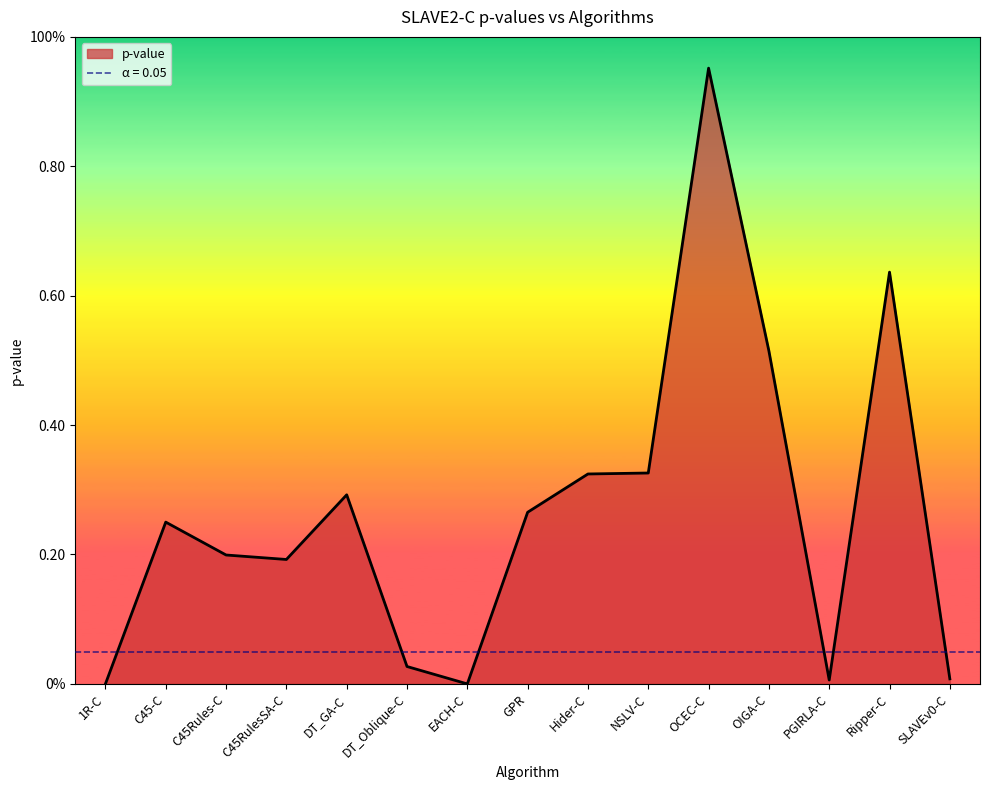

How many points are lower than both their immediate neighbors (excluding endpoints)?

3